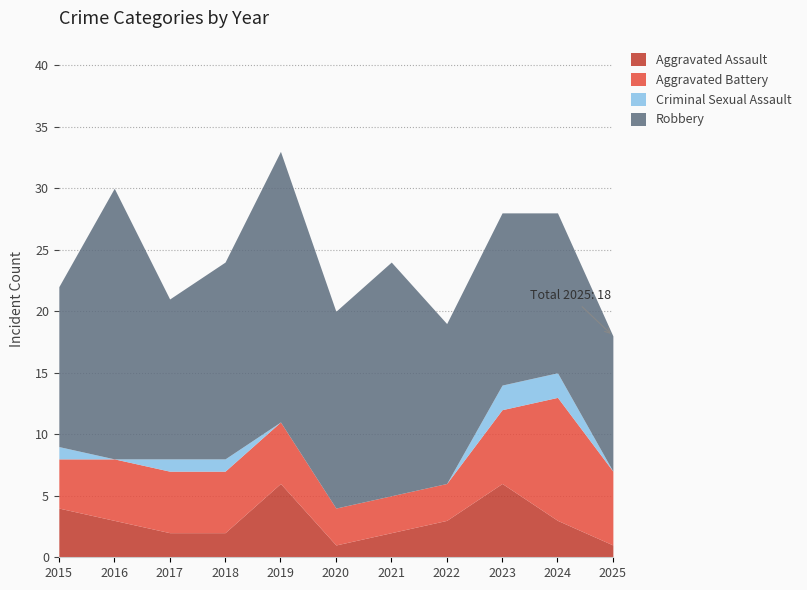

At which category is the sum across all series the highest?

2019